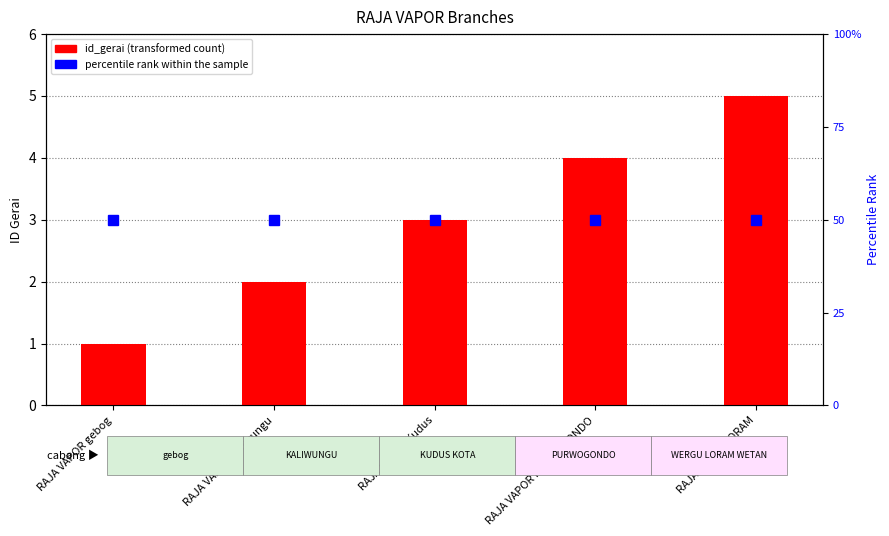

Reading left to right, what are all the values shown in this chart?

id_gerai: 1	2	3	4	5
percentile rank within the sample: 50	50	50	50	50